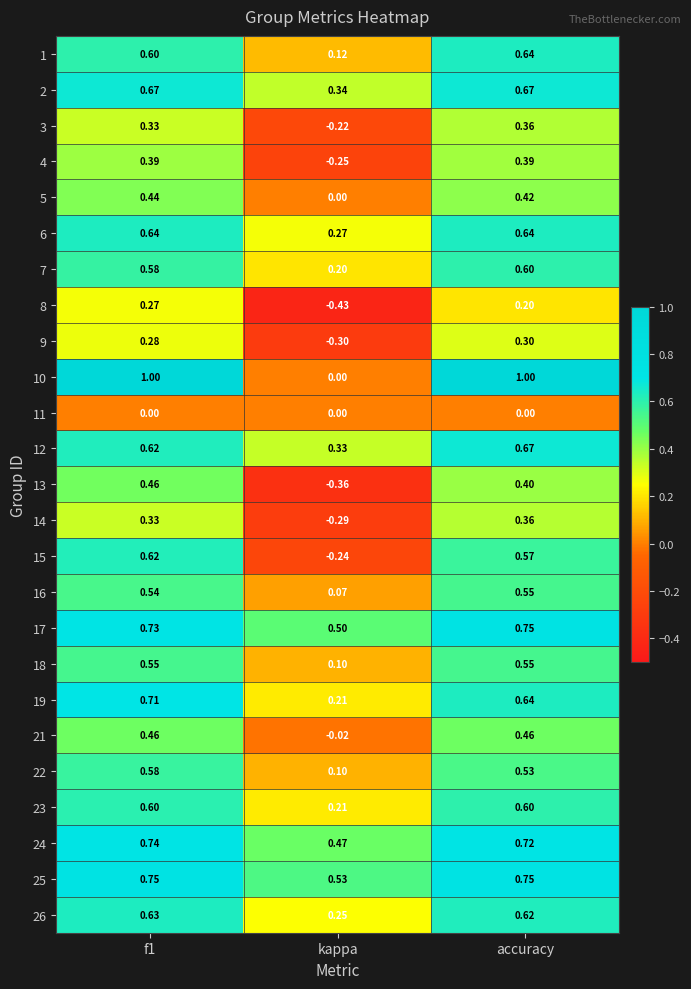

At which label is 1 closest to 0?

kappa